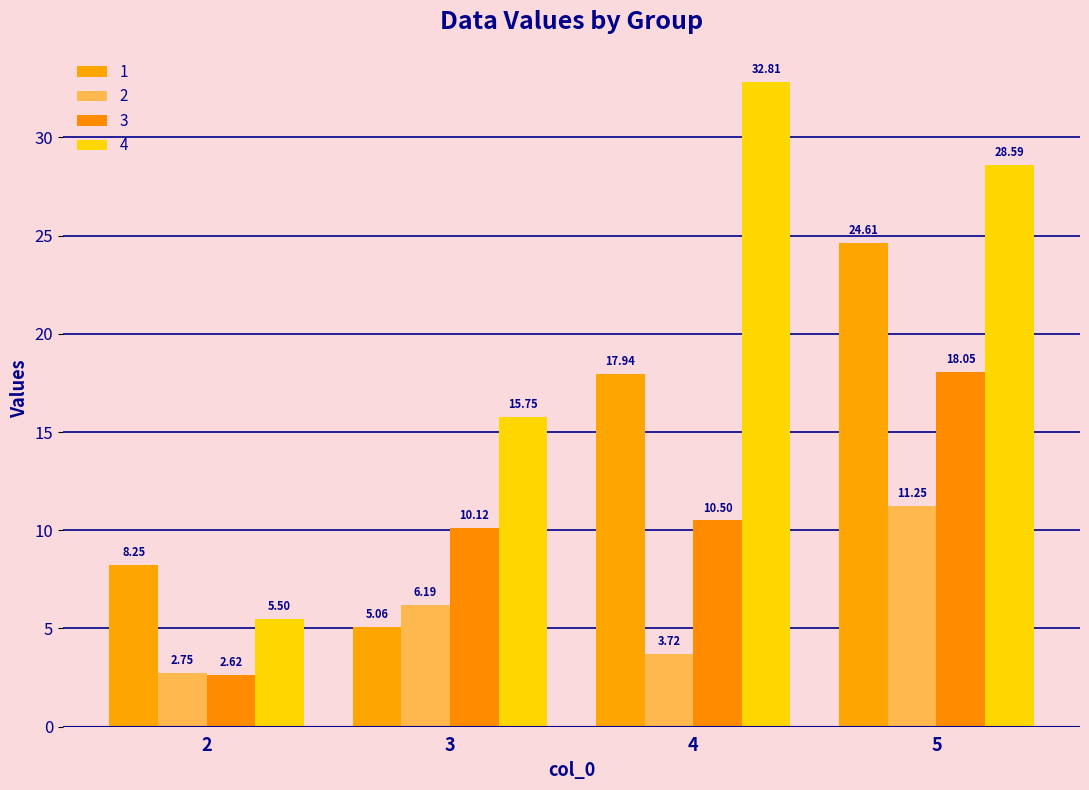

What is the difference between the 2 values at 3 and 2?

3.4